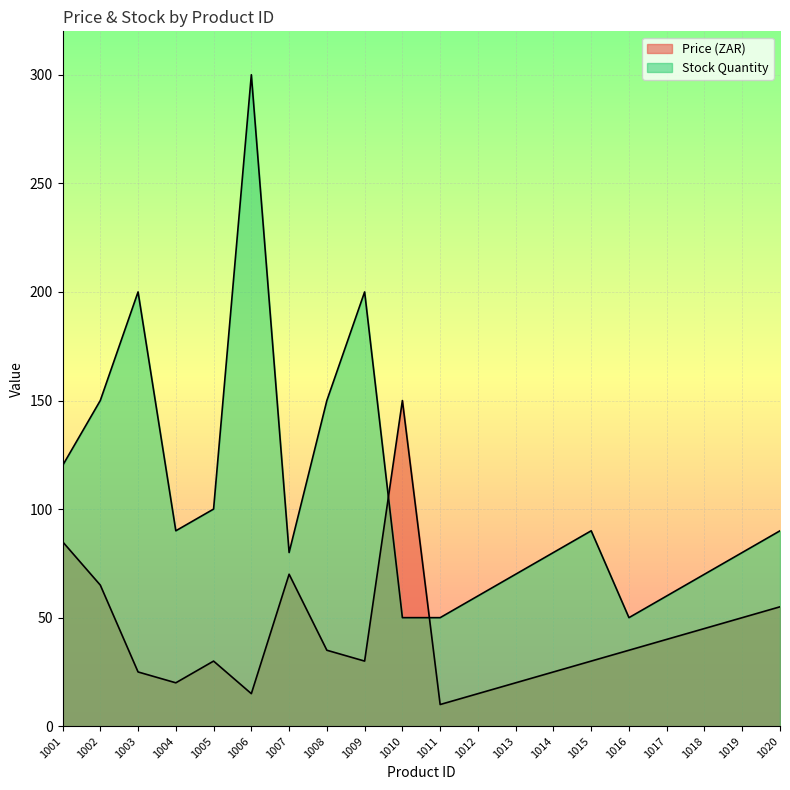

At which label does Stock Quantity reach its minimum?

1010